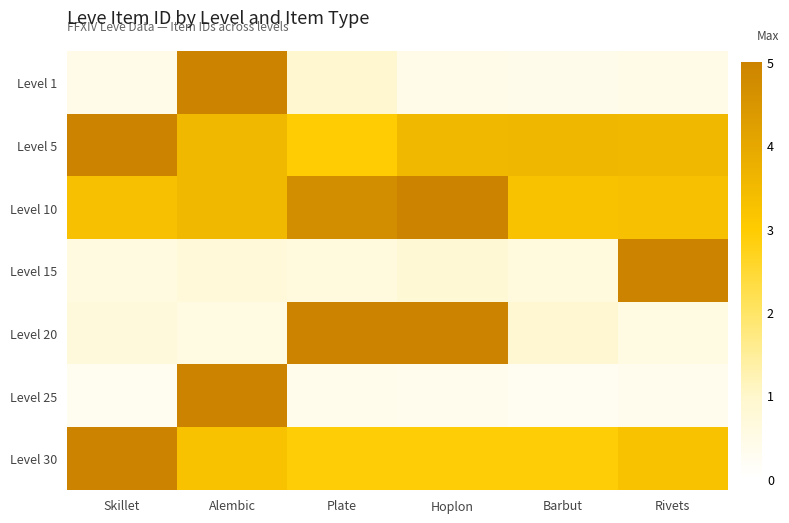

What is the total value across all series at Plate?

17.6